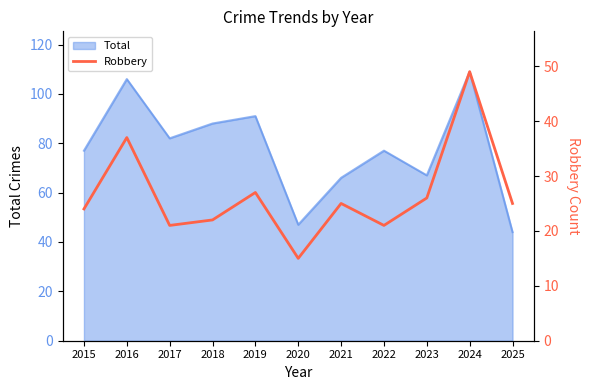

True or false: the data has more than 0 interior local peaks.

True